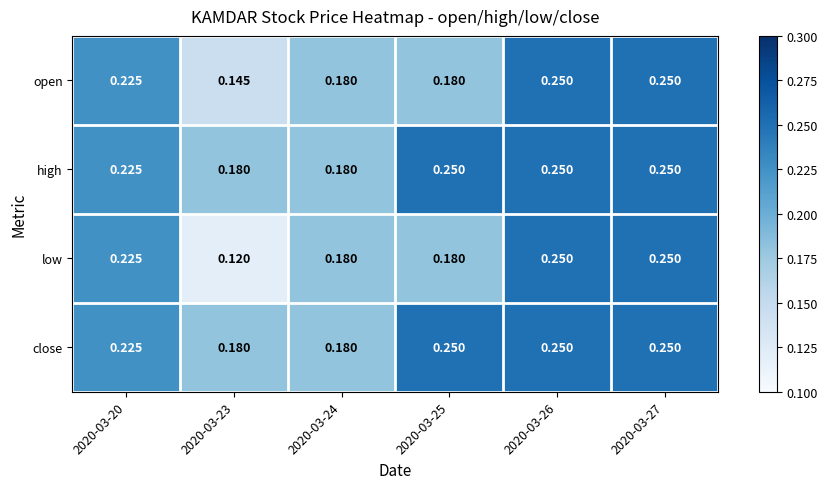

Between 2020-03-23 and 2020-03-27, which series saw the biggest shift?

low